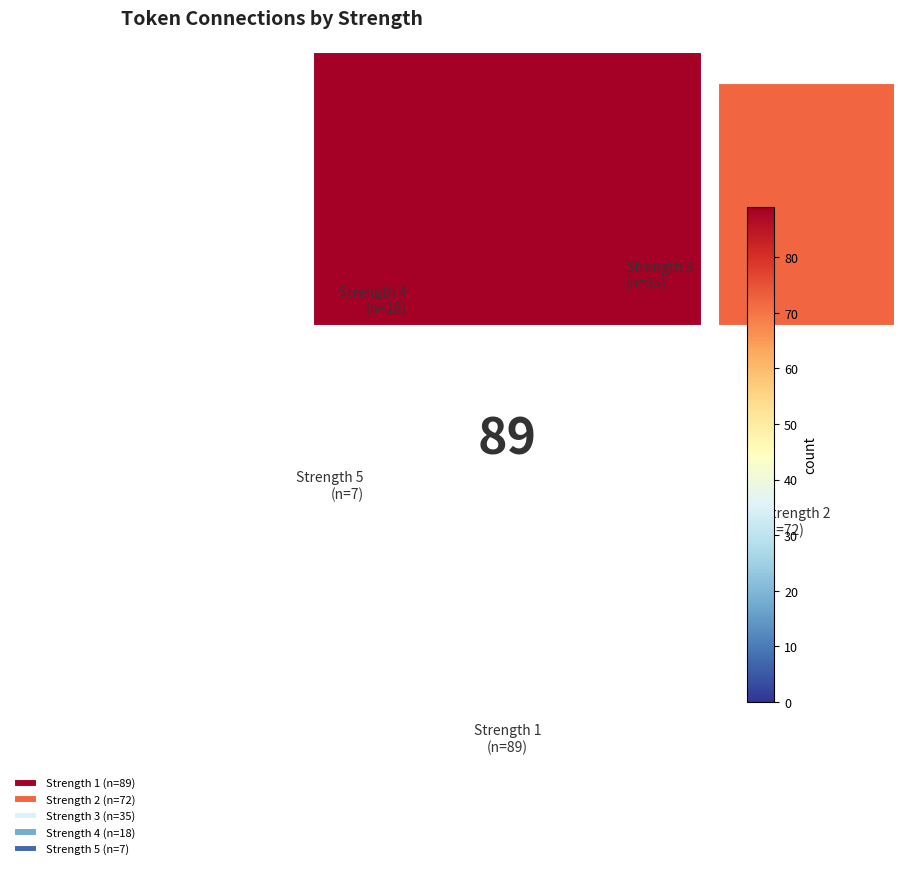

Which slice is the largest?

1